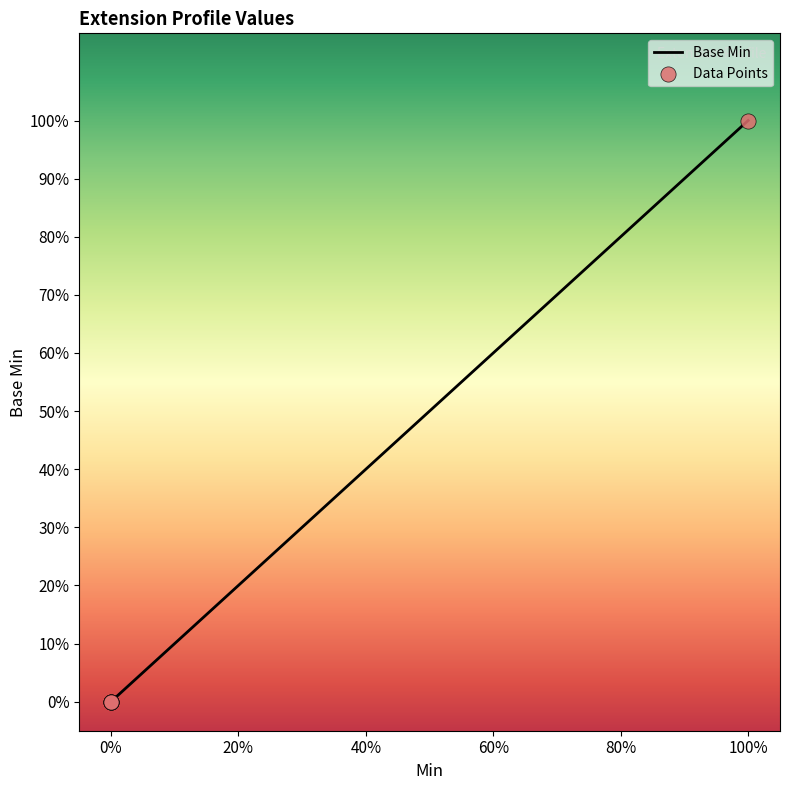

Does the chart have visible grid lines?

No